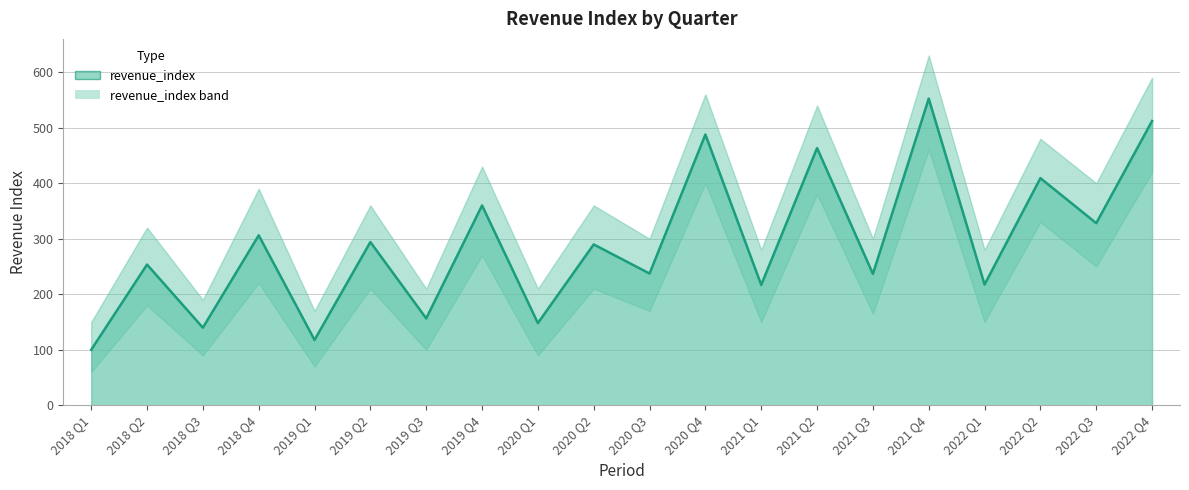

What is the change in value from 2019 Q4 to 2022 Q2?

+49.2